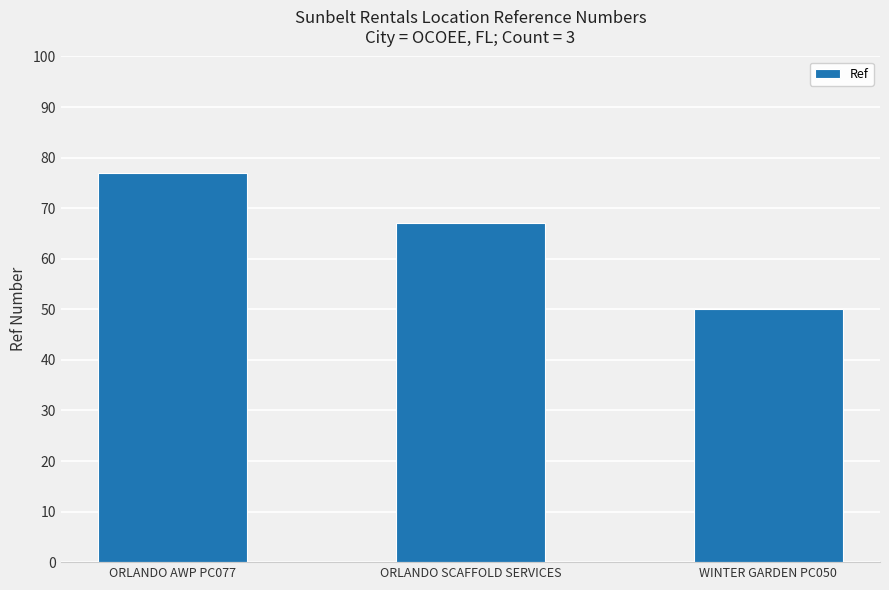

Count the values in the range 50 to 77.

3